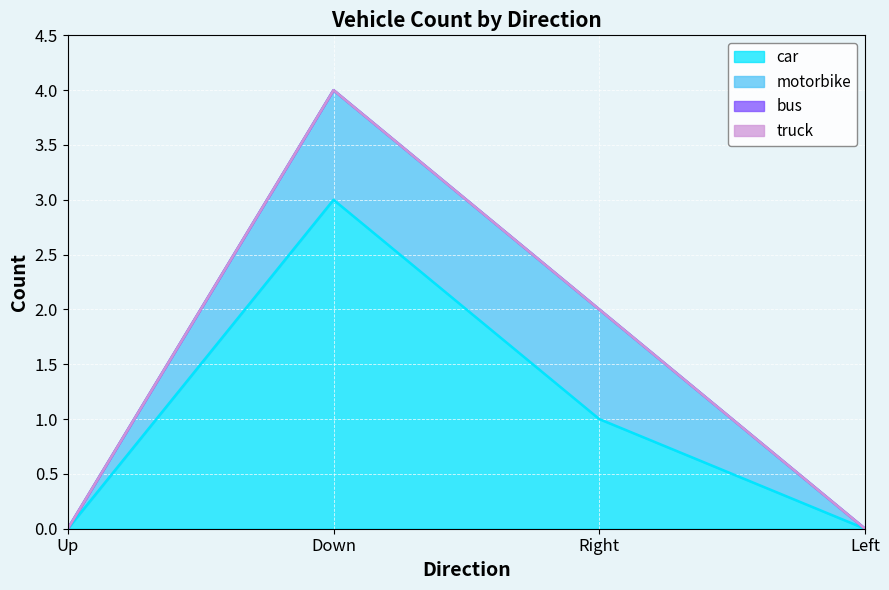

What is the difference between the car values at Down and Right?

2